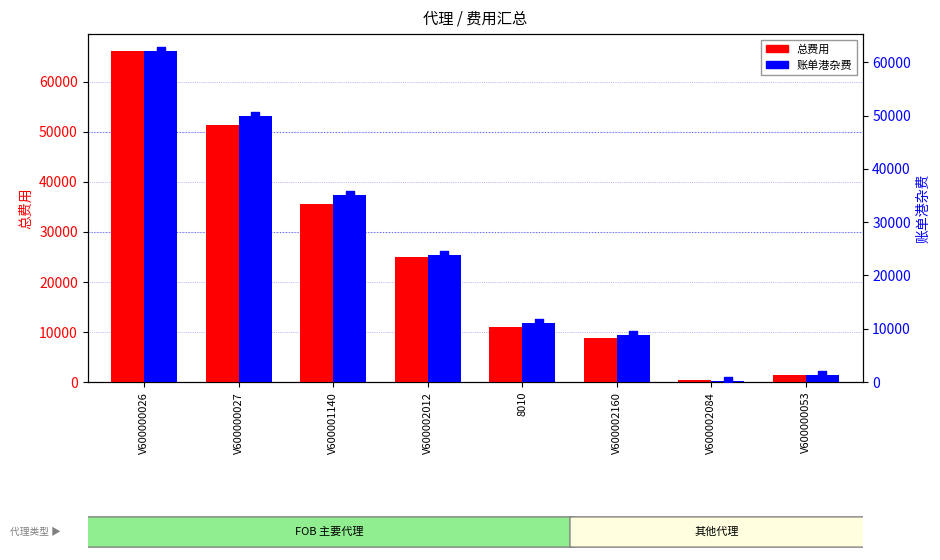

Which series contains the lowest Y value?

账单港杂费